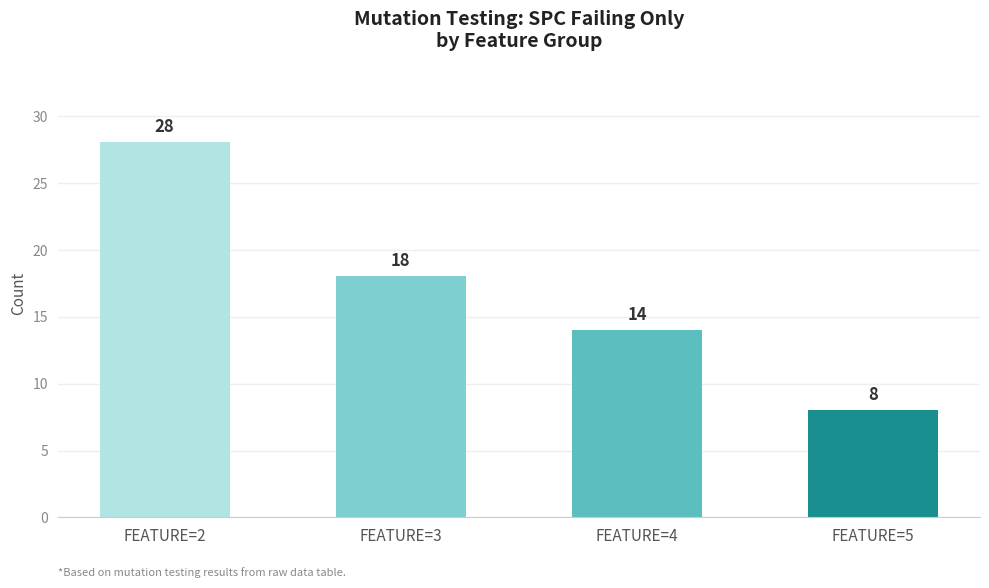

Reading left to right, transcribe all the data shown in this chart.

28	18	14	8